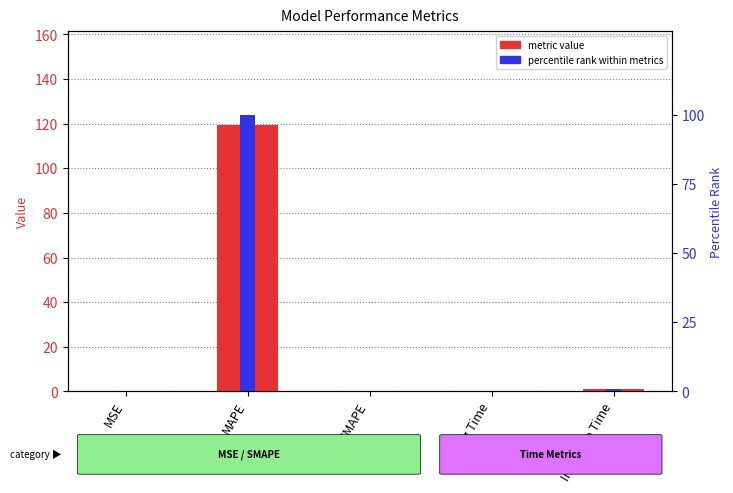

What is the difference between the col_1 values at MAPE and SMAPE?

119.5